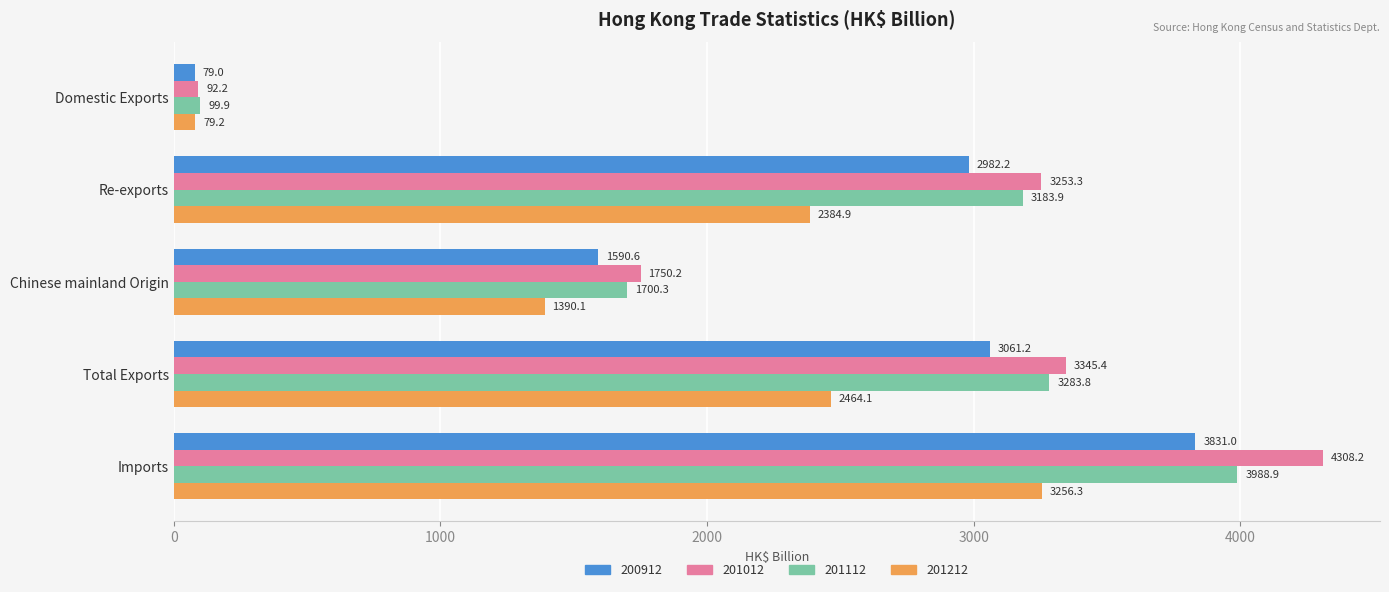

What value does the 201012 series have at Total Exports?

3345.4